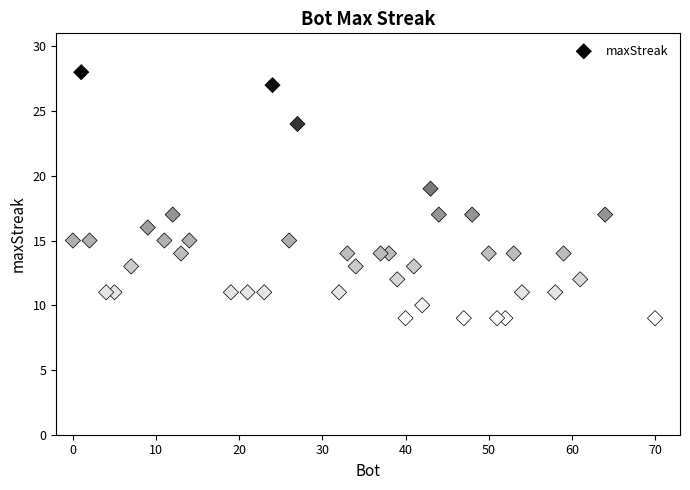

What is the range of Y values (max minus min)?

19